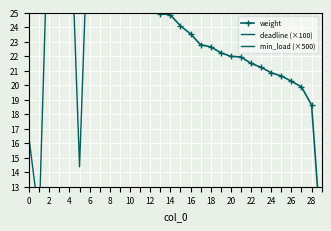

Between 10 and 25, which series saw the biggest shift?

deadline (×100)